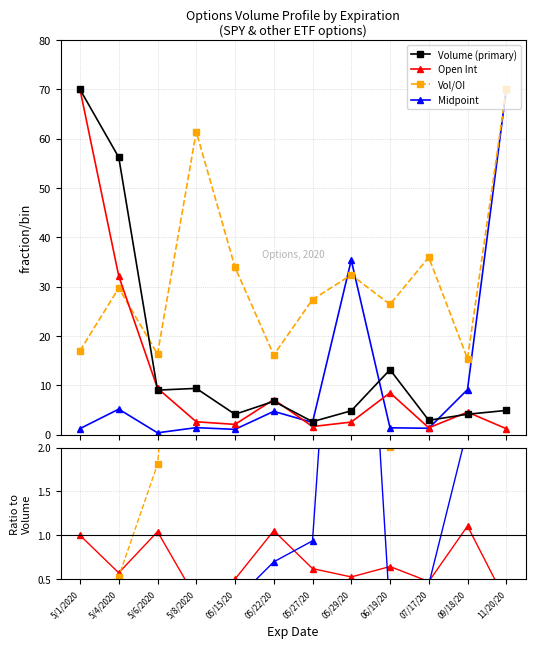

The value of Vol/OI at 05/27/20 is 27.4. True or false?

True